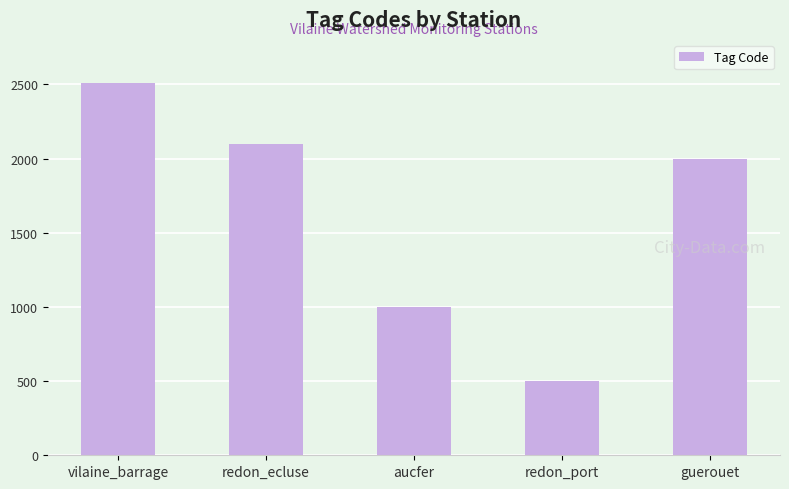

Rank the categories by value from lowest to highest.

redon_port, aucfer, guerouet, redon_ecluse, vilaine_barrage